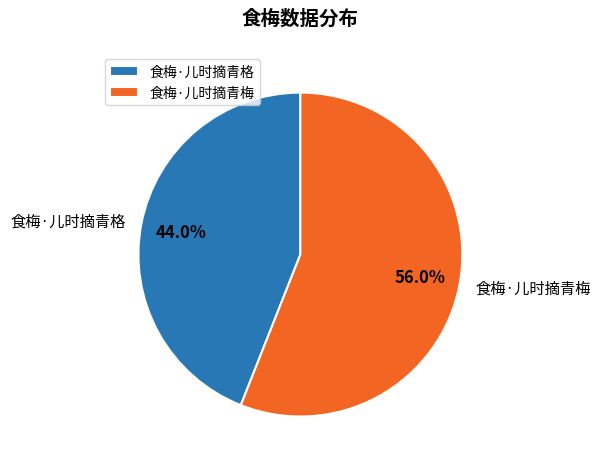

How much of the chart is everything except 食梅·儿时摘青格?

56.0%